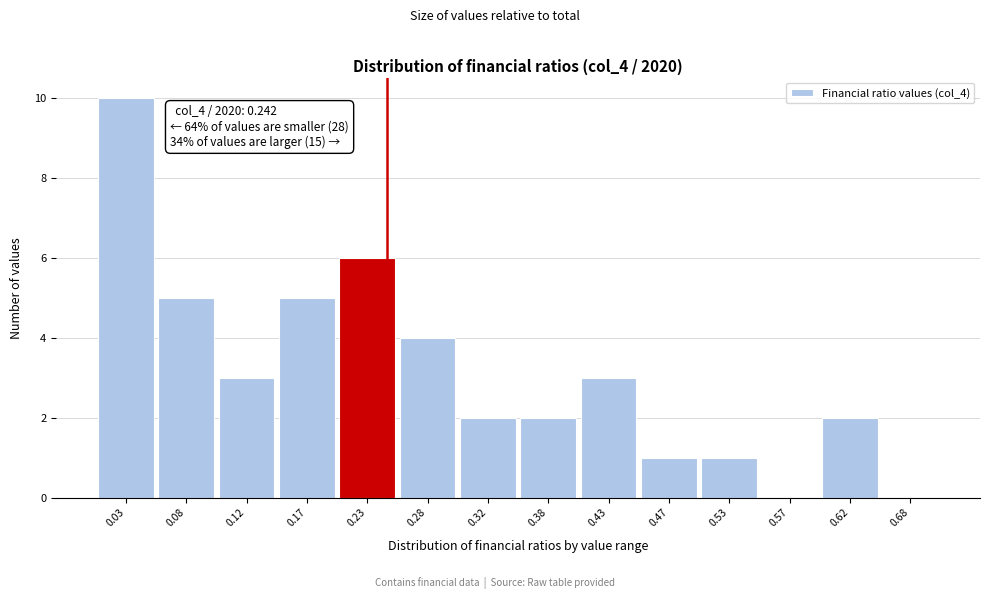

Which range on the x-axis has the tallest bar?

0.00 to 0.05